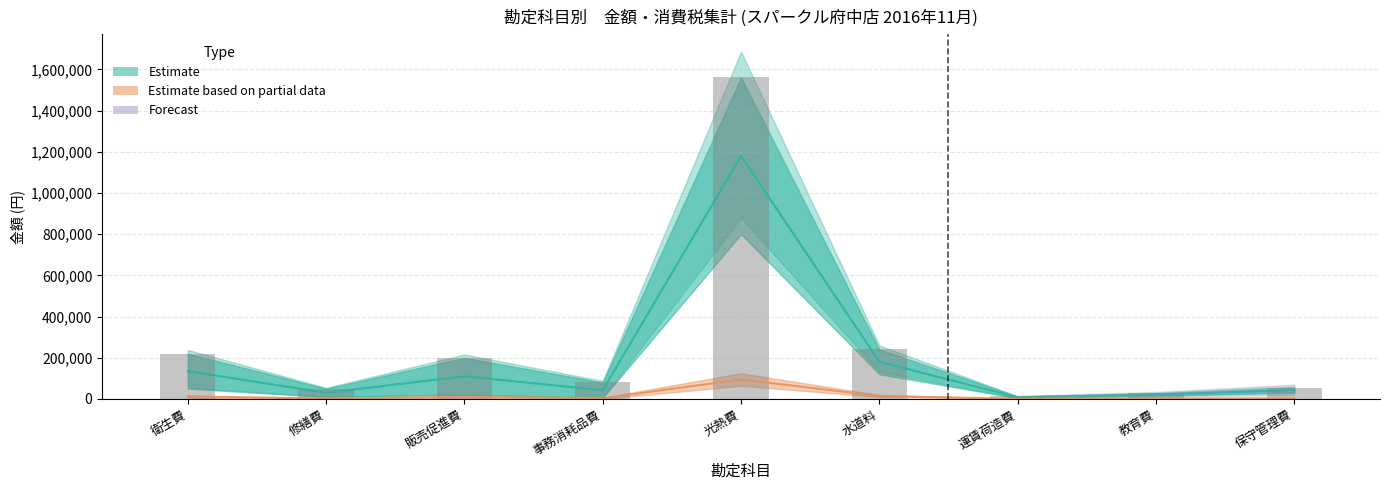

What is the difference between the highest and lowest values at 教育費?

25320.0